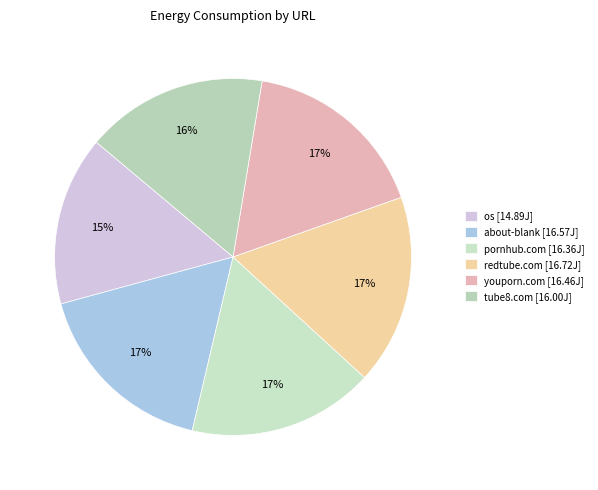

How many segments does this pie chart have?

6